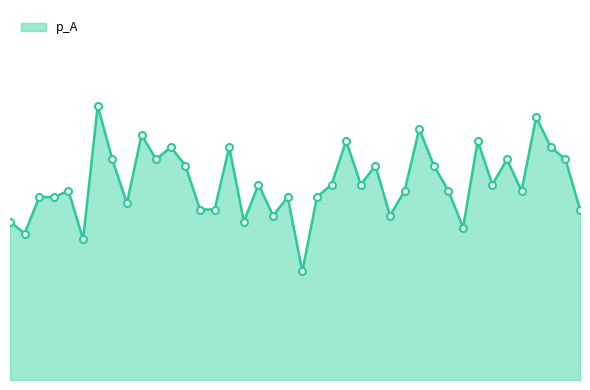

Rank the categories by value from lowest to highest.

20, 5, 1, 31, 0, 16, 18, 26, 13, 14, 39, 8, 2, 3, 19, 21, 4, 27, 30, 35, 17, 22, 24, 33, 12, 25, 29, 7, 10, 34, 38, 11, 15, 37, 23, 32, 9, 28, 36, 6